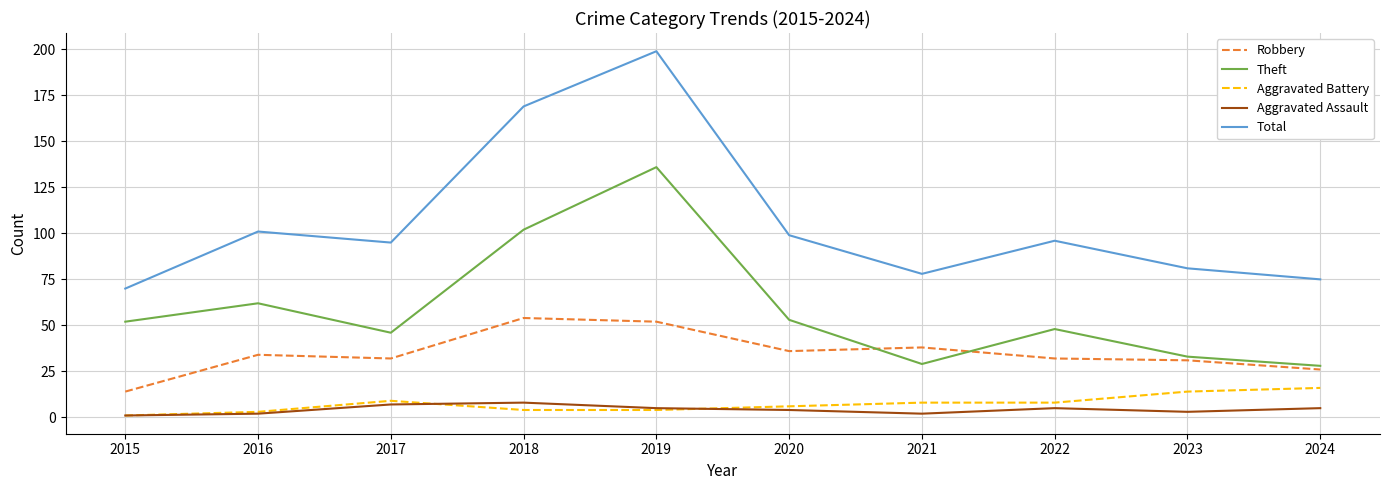

What is the difference between the maximum and minimum values in the Aggravated Battery series?

15